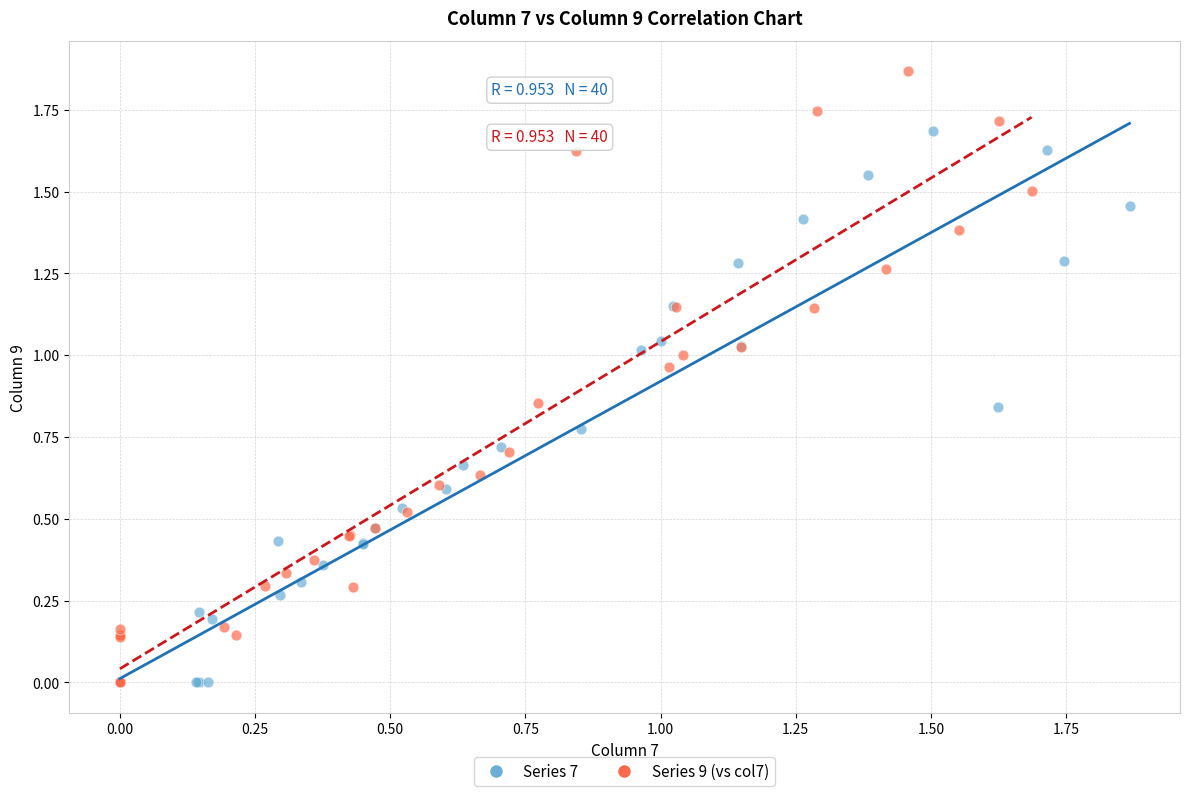

Which series has the widest spread of Y values?

Series 9 (vs col7)